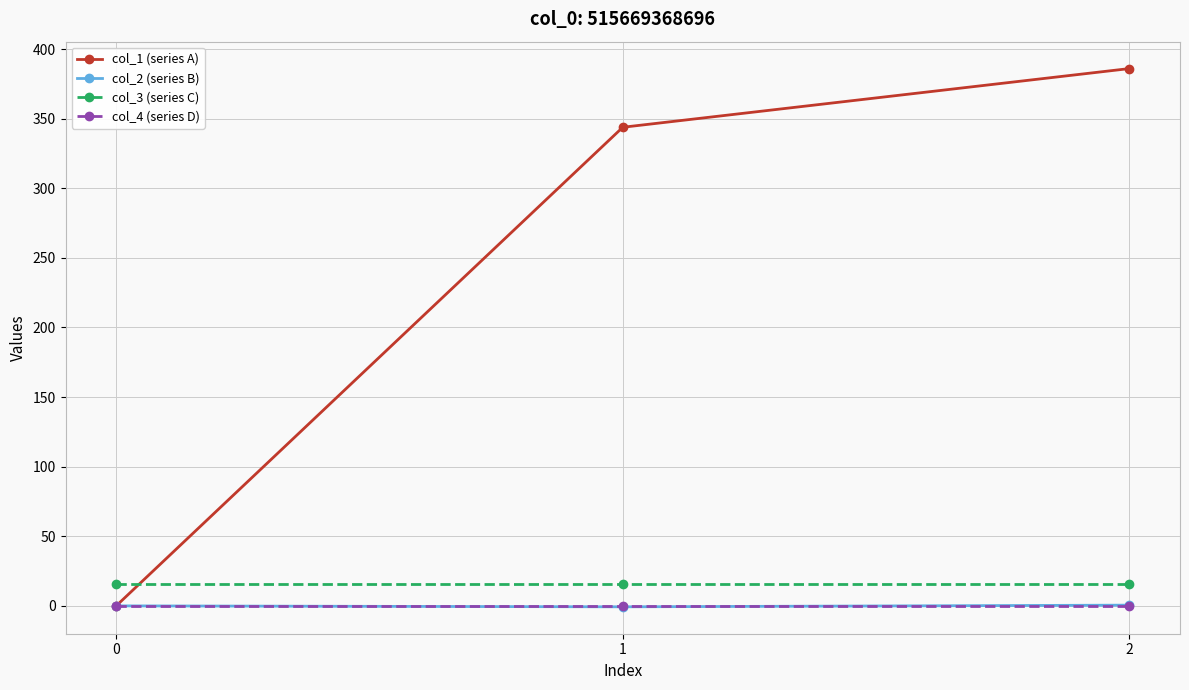

What is the greatest value displayed?

386.0